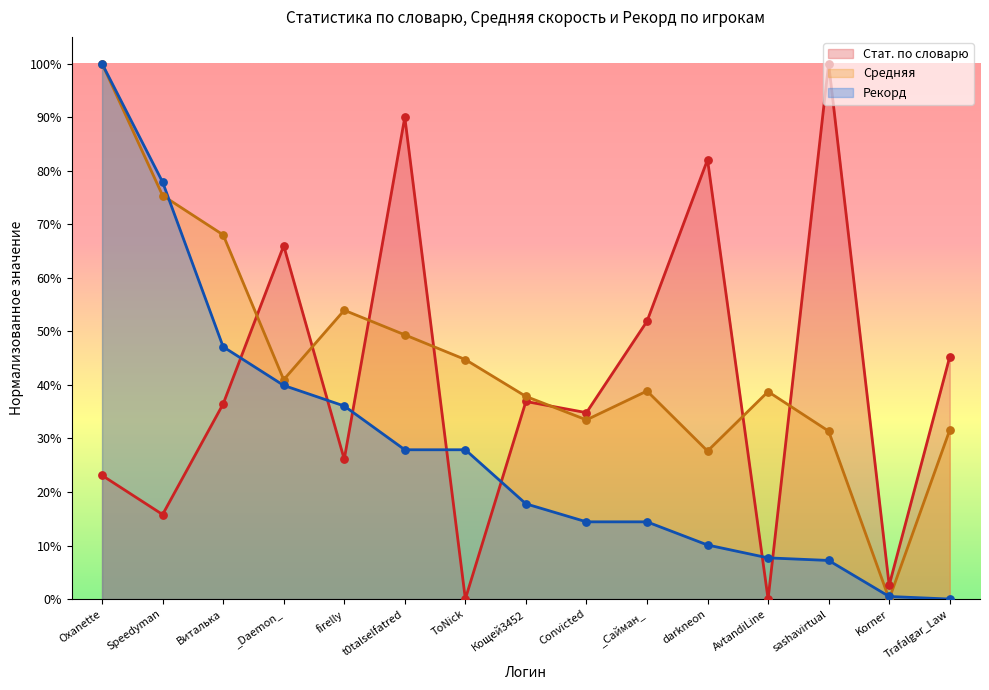

What are all the series names shown in the legend?

Стат. по словарю, Средняя, Рекорд